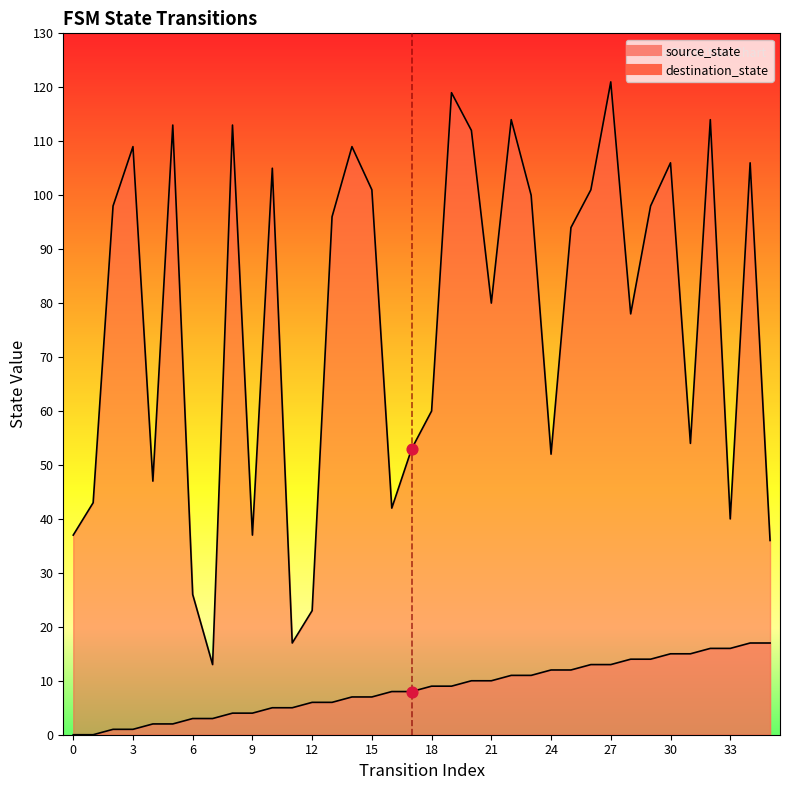

What are all the series names shown in the legend?

source_state, destination_state